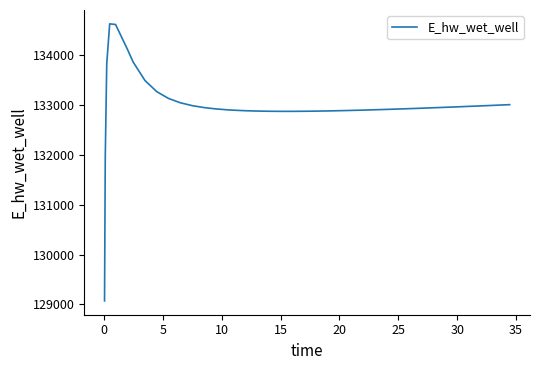

How many series are shown in this chart?

1